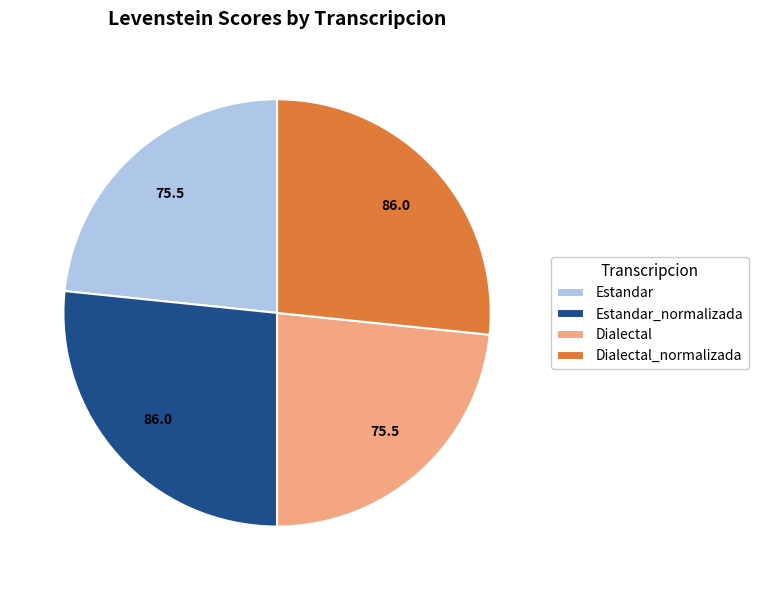

Does any single category account for the majority?

No